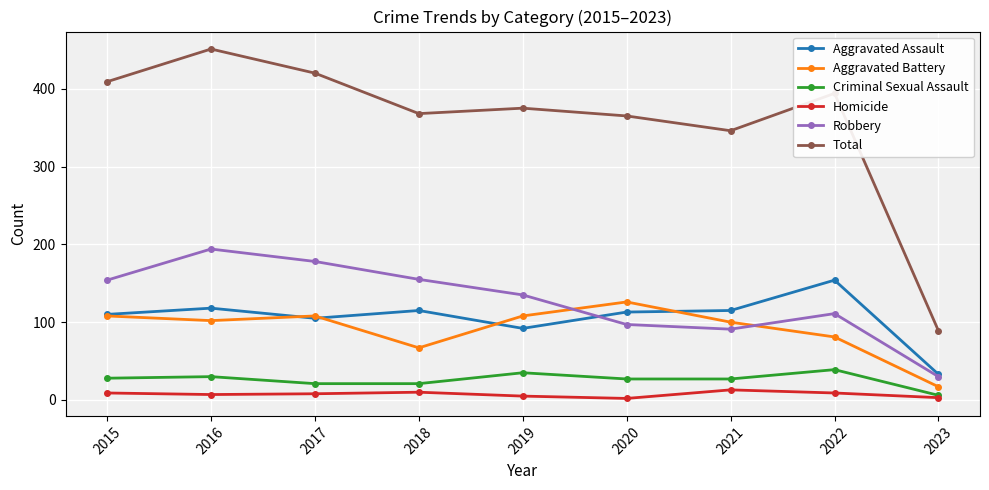

What is the difference between the maximum and minimum values in the Robbery series?

164